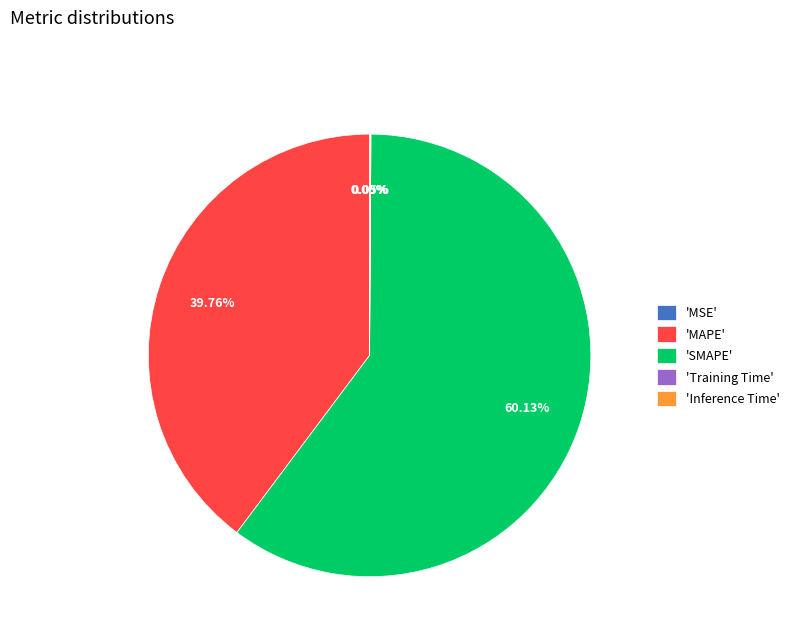

What is the ratio of the value at 'MAPE' to the value at 'SMAPE'?

0.7